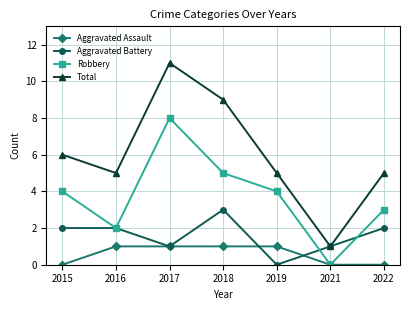

What is the total value across all series at 2016?

10